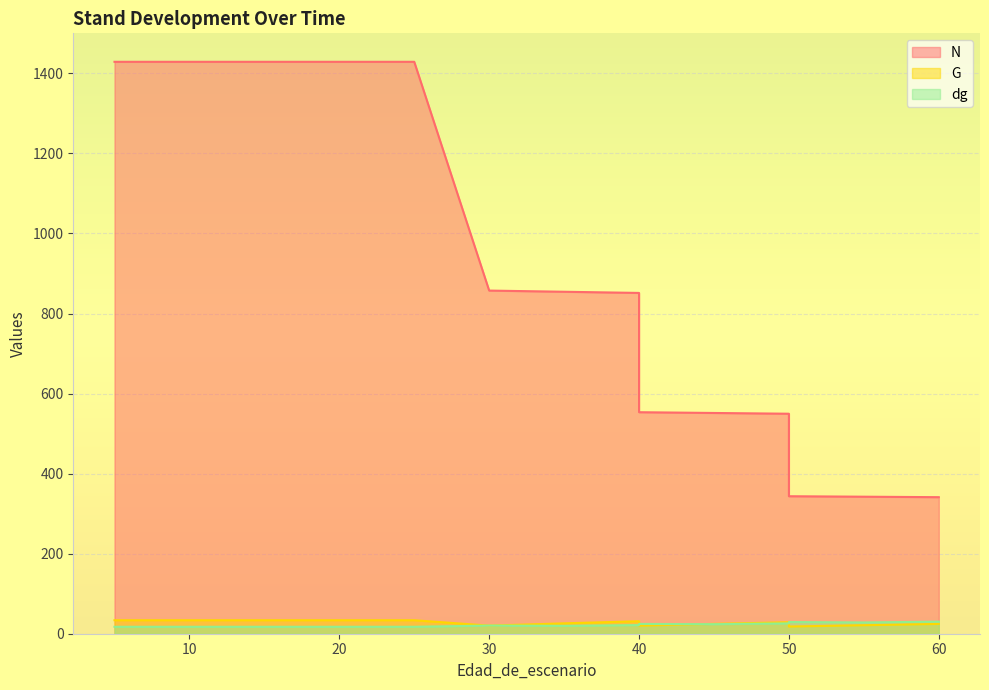

Which series ends up on top after the final intersection of dg and G?

dg